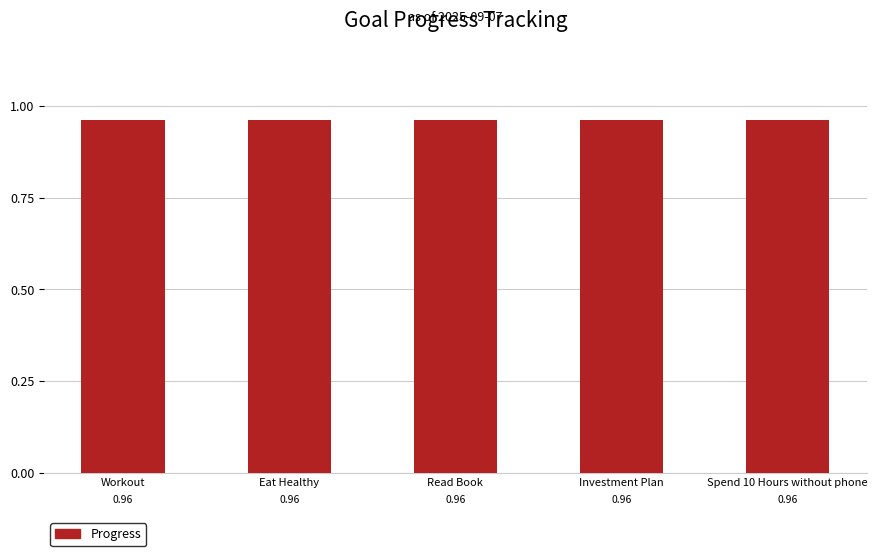

Which series has the widest spread of values?

Progress